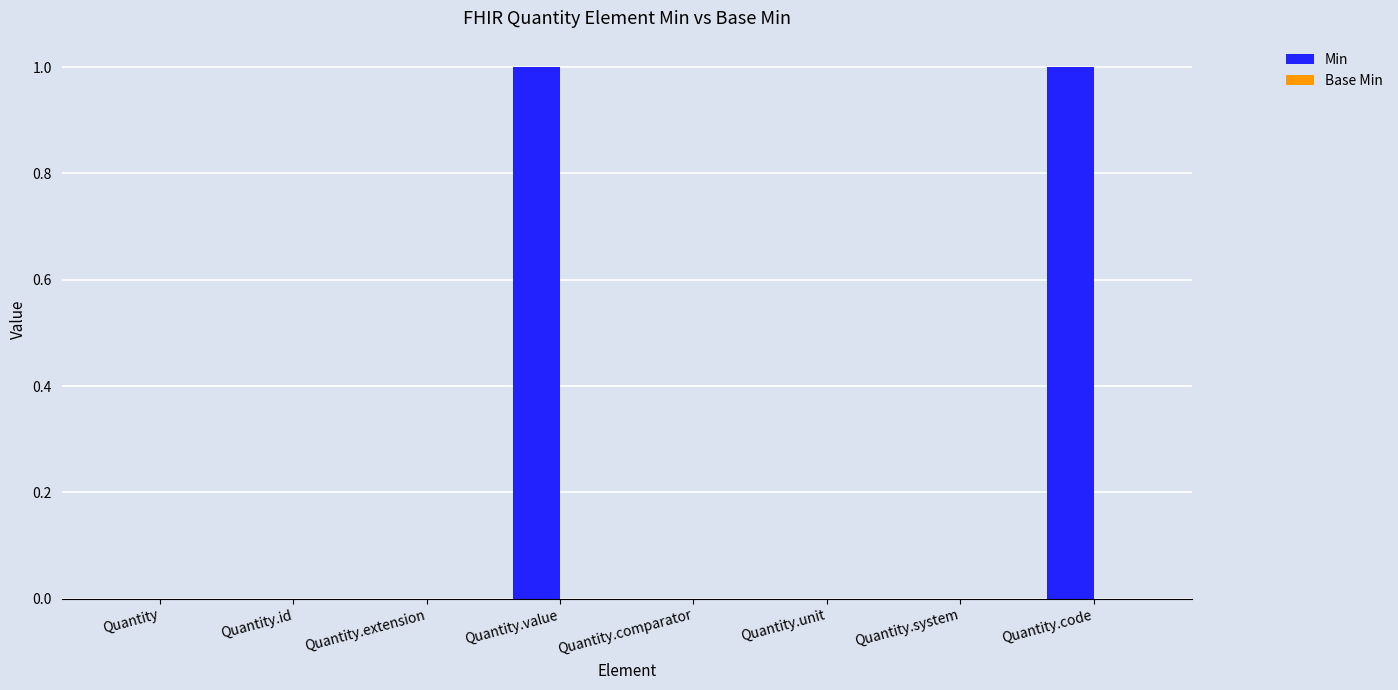

What is the change in value from Quantity.comparator to Quantity.code?

+1